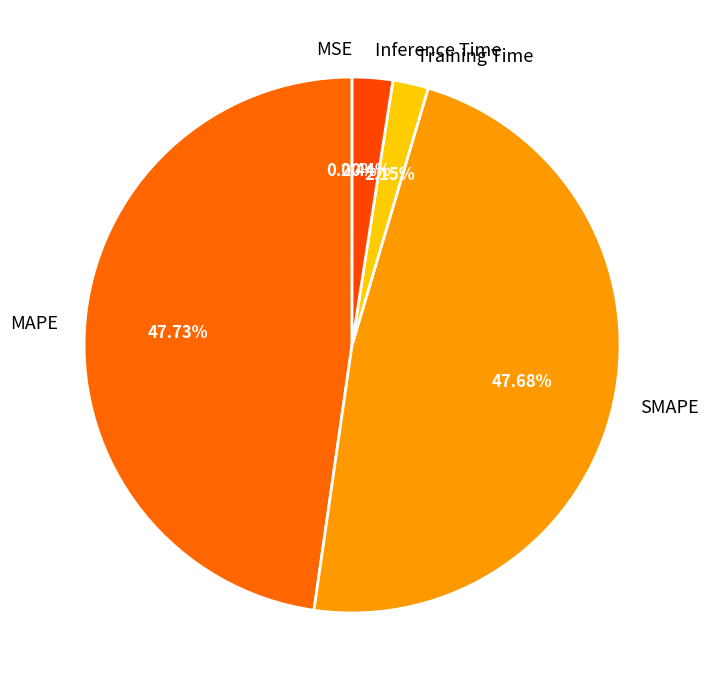

Does Inference Time represent more than half of the total?

No